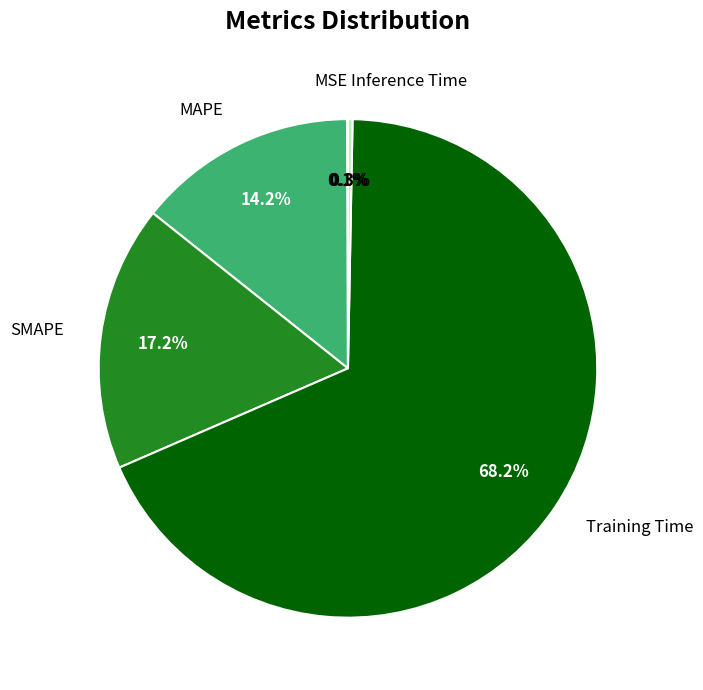

What is the largest slice in the pie chart?

Training Time